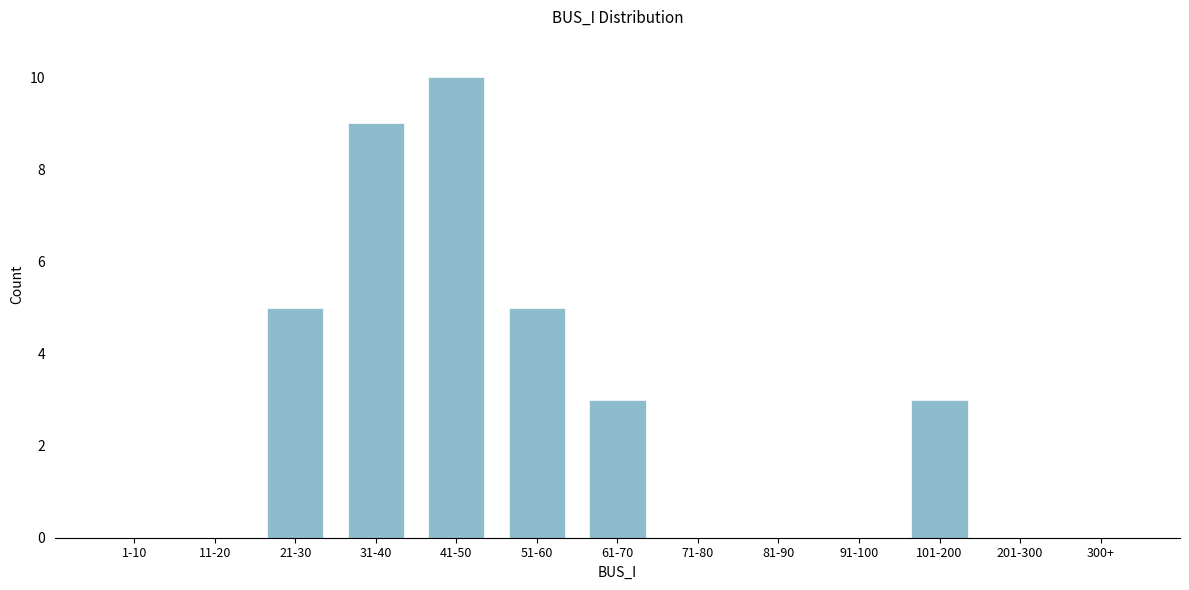

Reading left to right, transcribe all the data shown in this chart.

1-10=0	11-20=0	21-30=5	31-40=9	41-50=10	51-60=5	61-70=3	71-80=0	81-90=0	91-100=0	101-200=3	201-300=0	300+=0